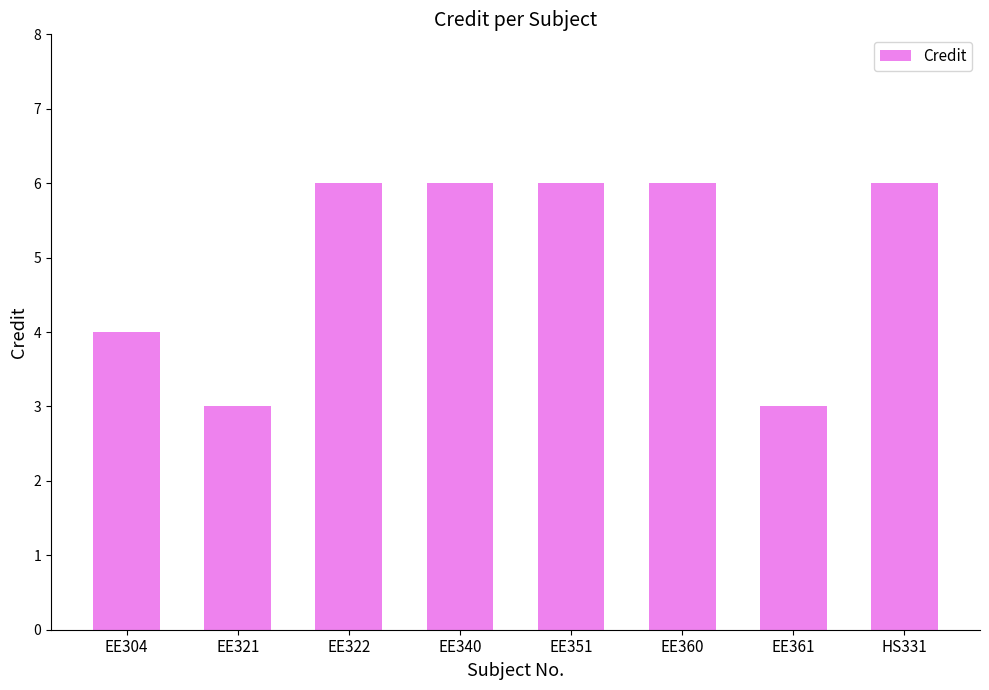

What is the label of the 1st bar from the right?

HS331